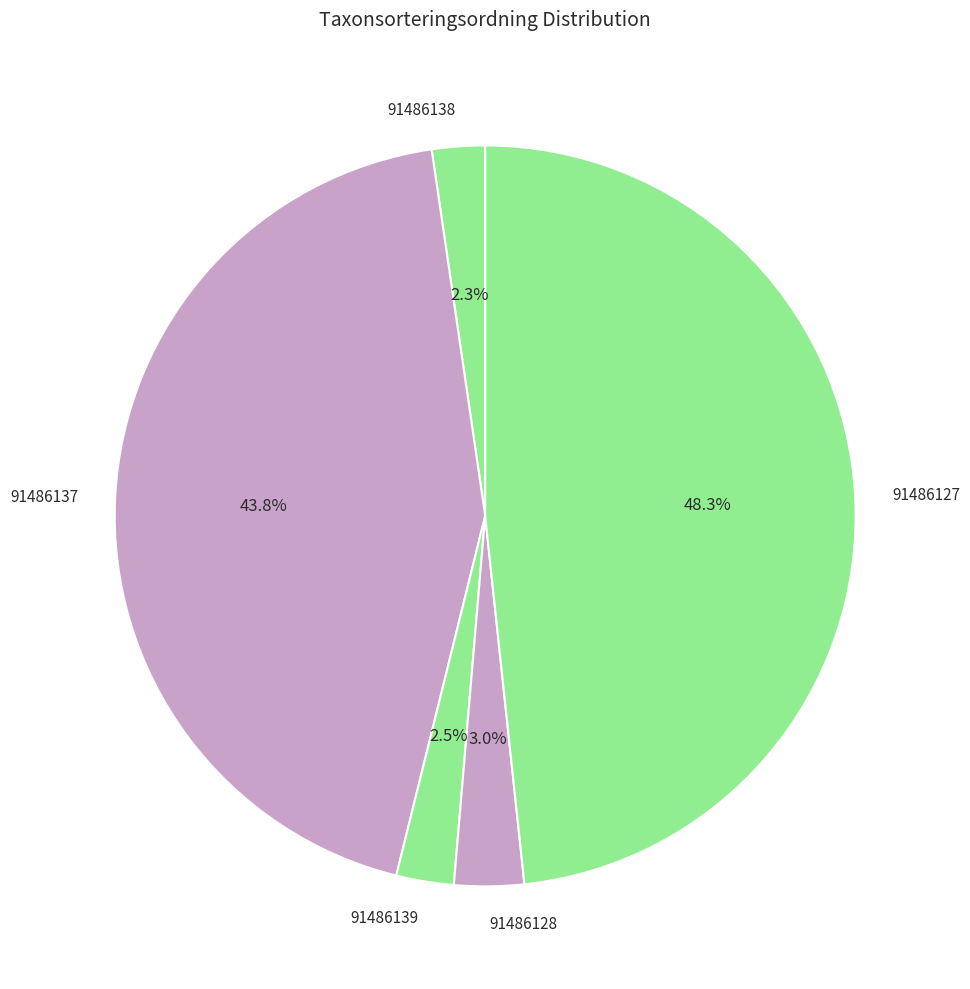

Combined, what portion of the pie is 91486128 and 91486139?

5.5%